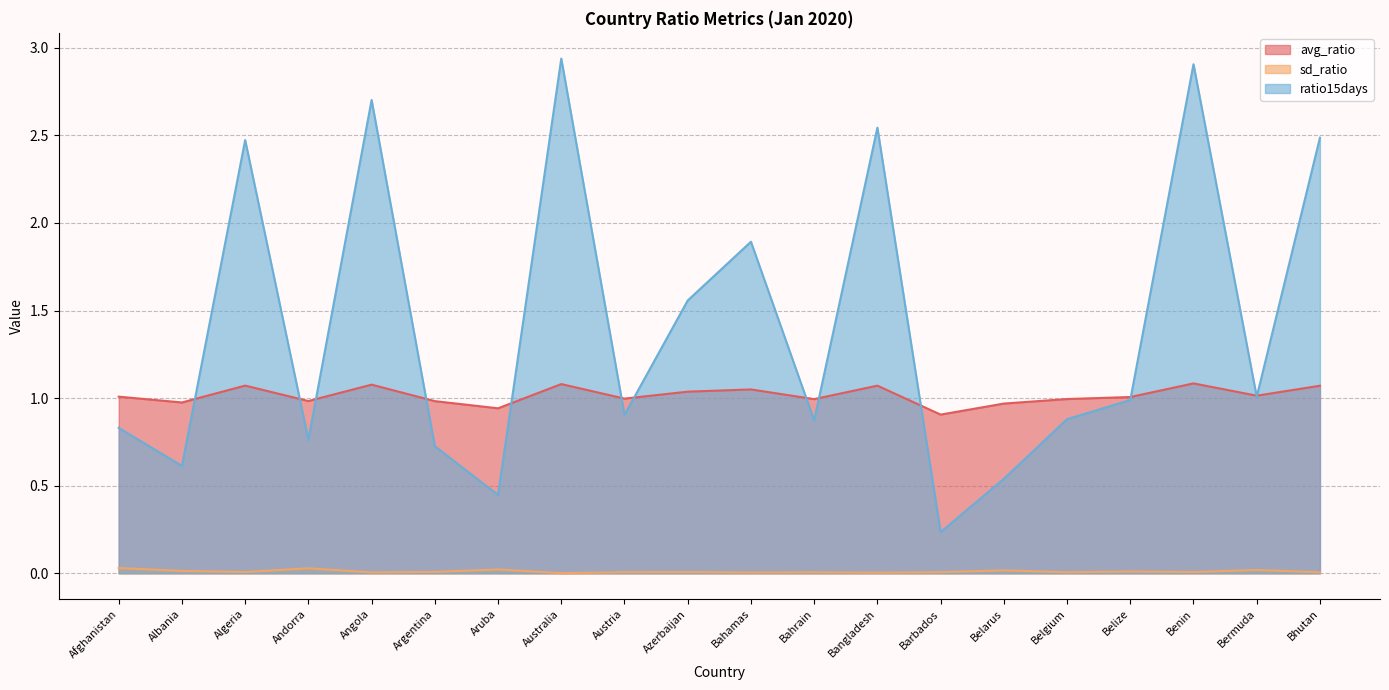

What is the label of the 8th point from the left?

Australia